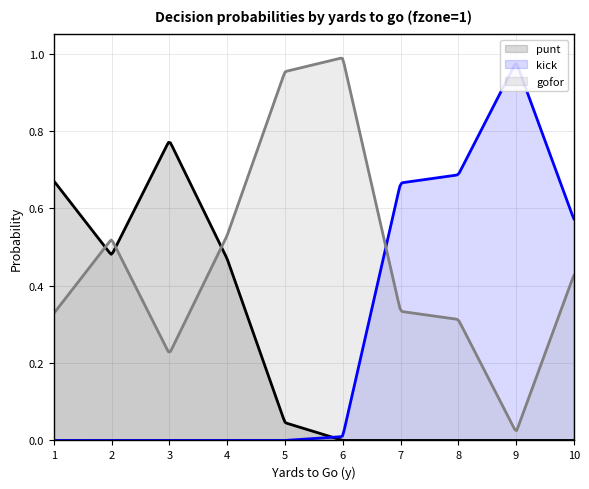

Reading left to right, list all the values displayed in this chart.

punt: 0.7	0.5	0.8	0.5	0.0	0.0	0.0	0.0	0.0	0.0
kick: 0.0	0.0	0.0	0.0	0.0	0.0	0.7	0.7	1.0	0.6
gofor: 0.3	0.5	0.2	0.5	1.0	1.0	0.3	0.3	0.0	0.4